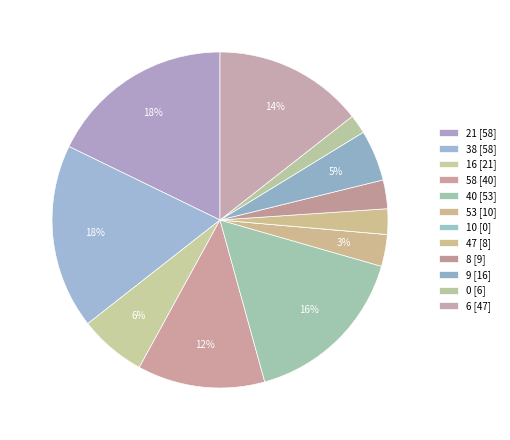

To the nearest percent, what is the difference between the largest and smallest slice percentages?

18%